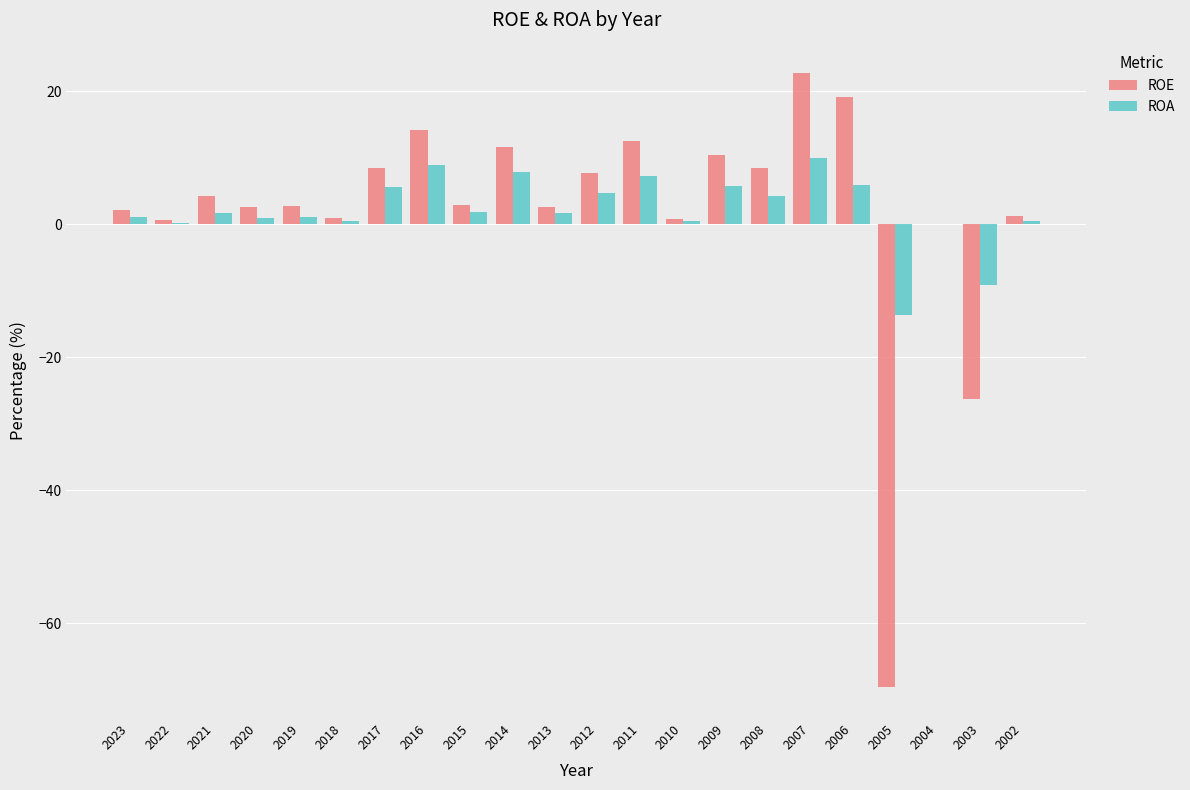

What is the greatest value displayed?

22.7